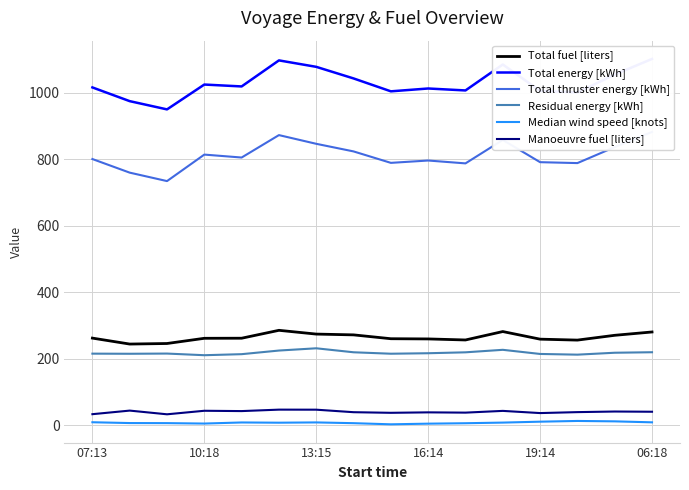

True or false: Manoeuvre fuel [liters] and Residual energy [kWh] intersect in this chart.

False